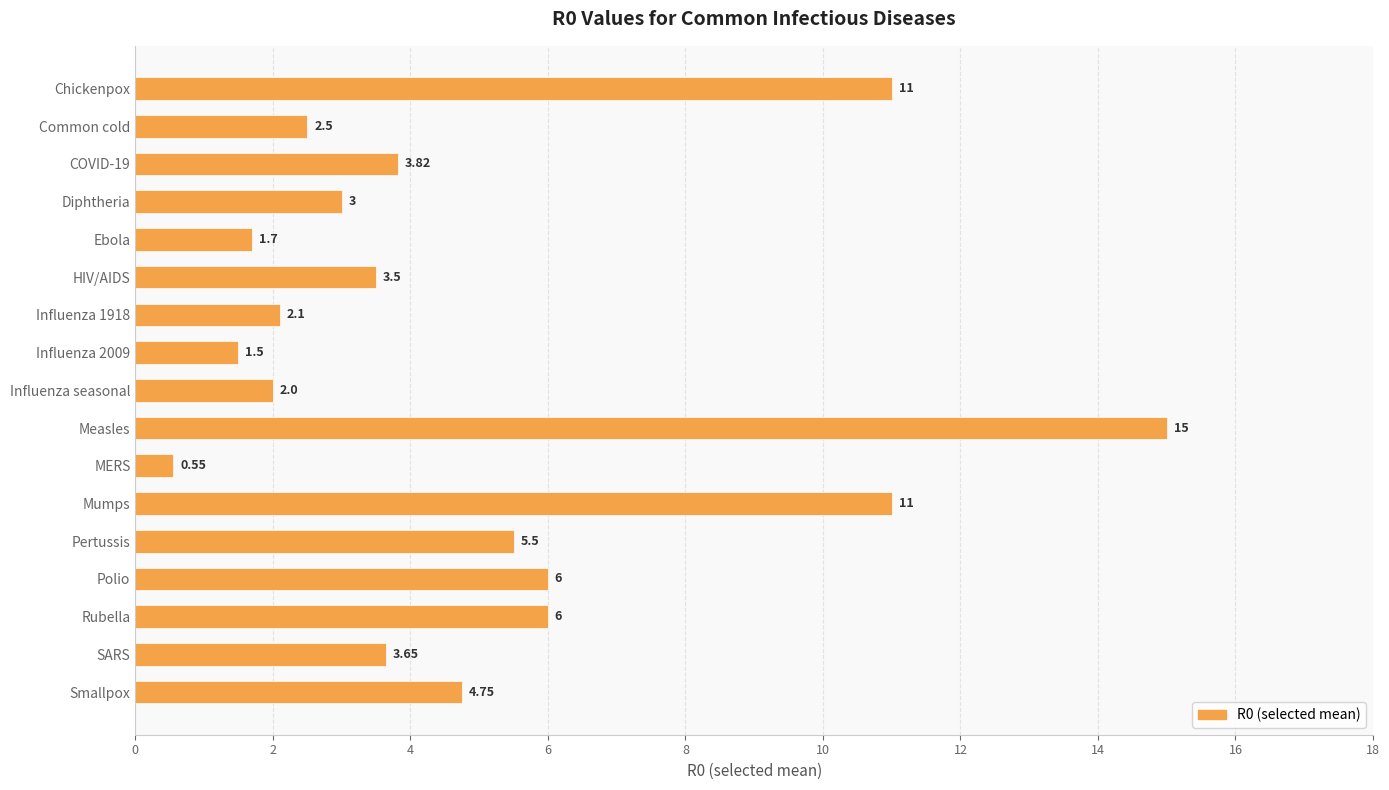

What is the maximum value shown in the chart?

15.0